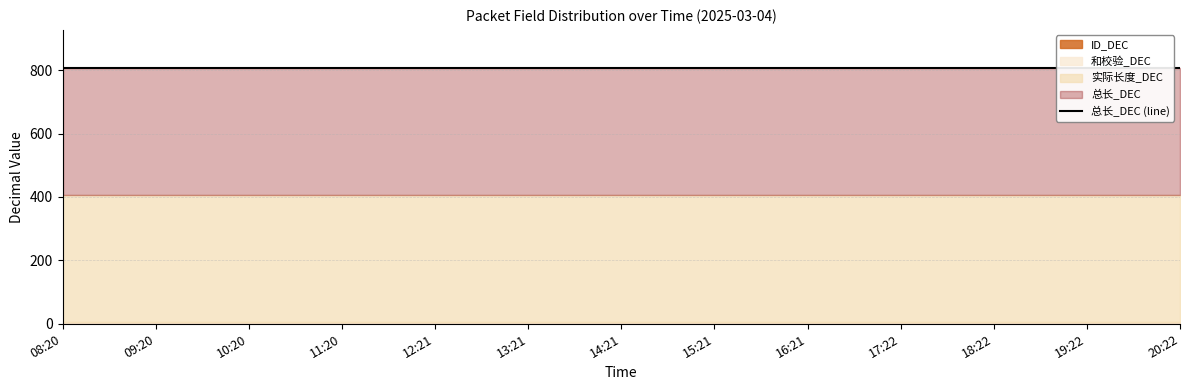

Is it true that 和校验_DEC equals 1 at 15:21?

False